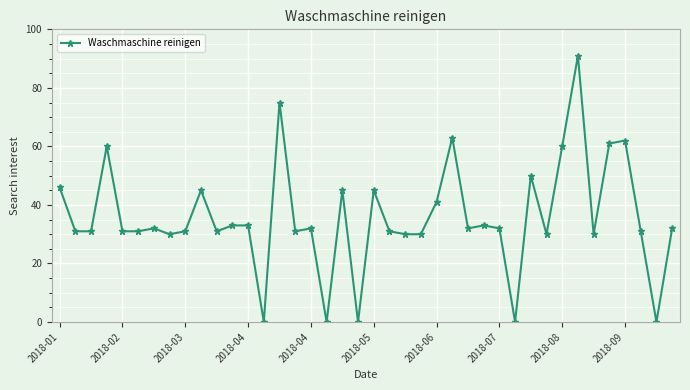

True or false: there are more than 2 points higher than both neighbors.

True